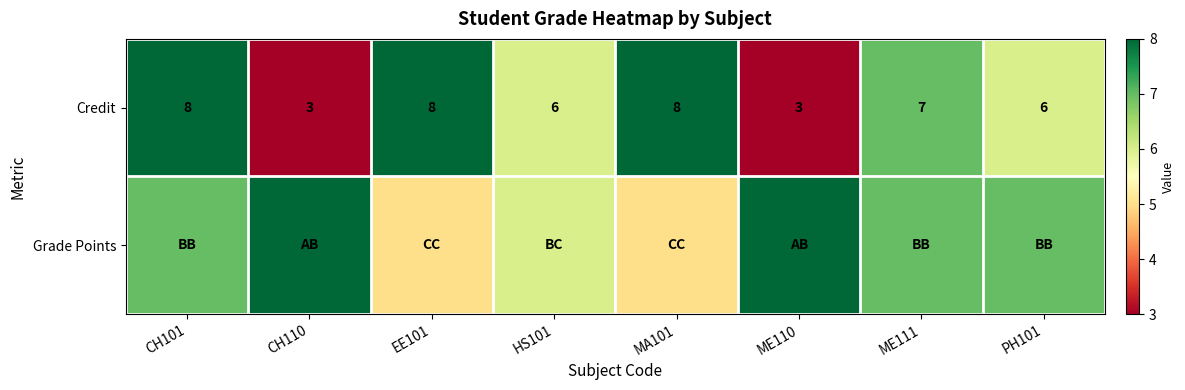

The Credit series shows 13 at MA101. True or false?

False